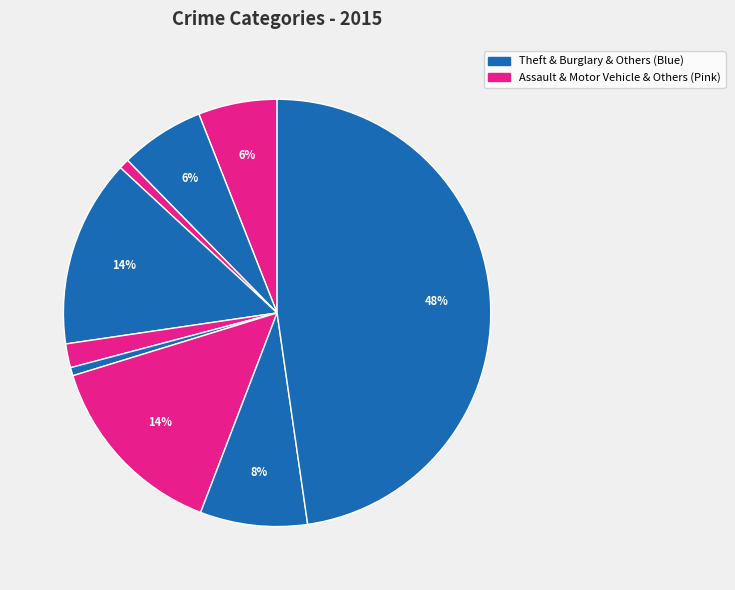

Is there any slice that represents more than half of the pie?

No